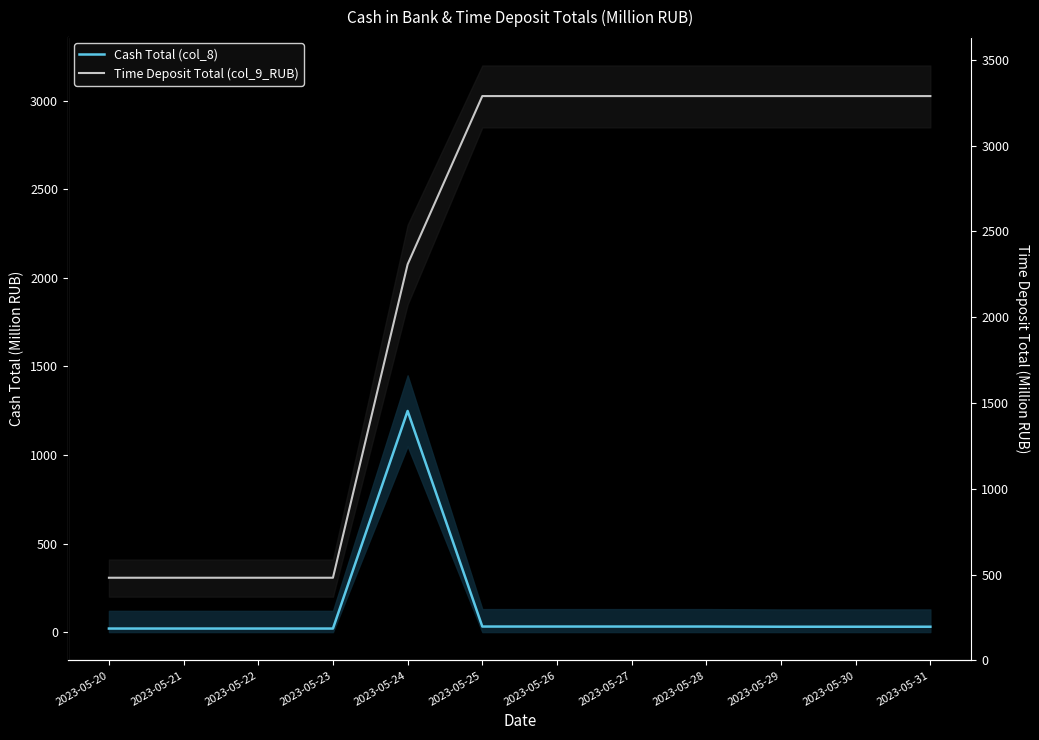

At which category is the sum across all series the highest?

2023-05-24